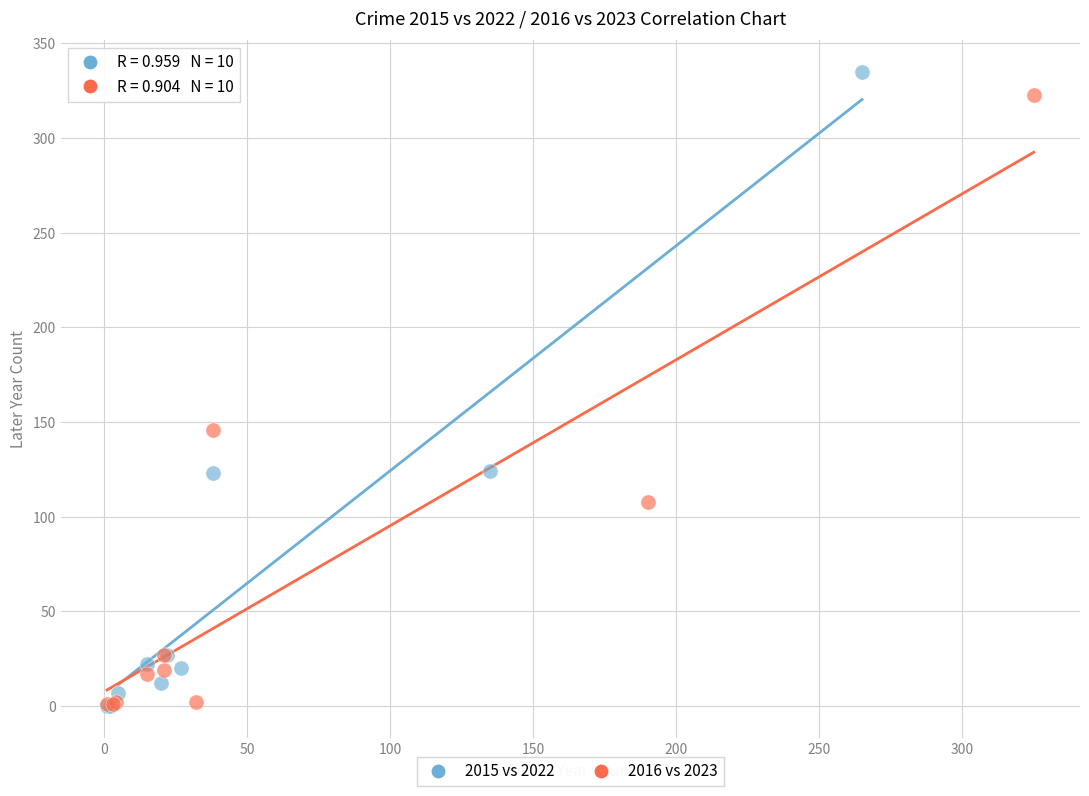

What are all the series names shown in the legend?

2015 vs 2022, 2016 vs 2023